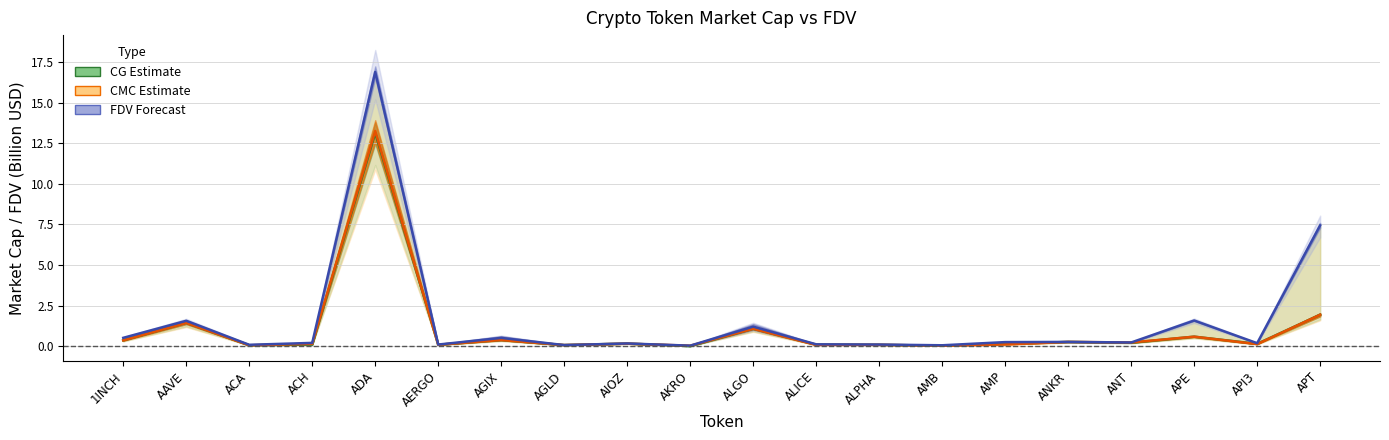

What is the value of the CMC_FDV point at the 6th from the left?

0.1